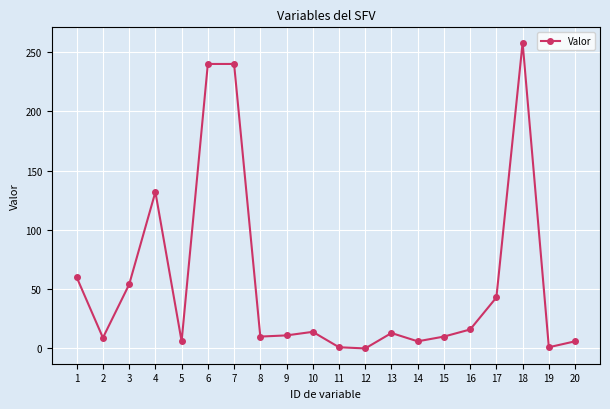

How many lines are shown in the chart?

1